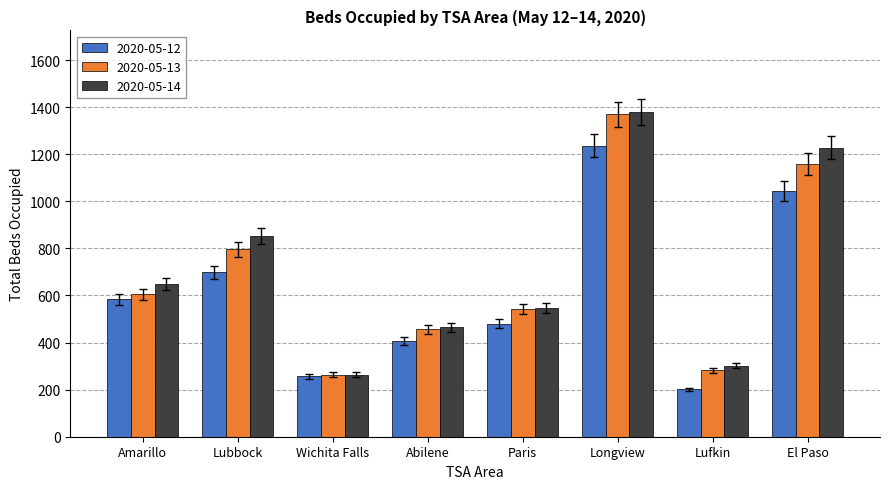

What is the sum of all 2020-05-13 values?

5476